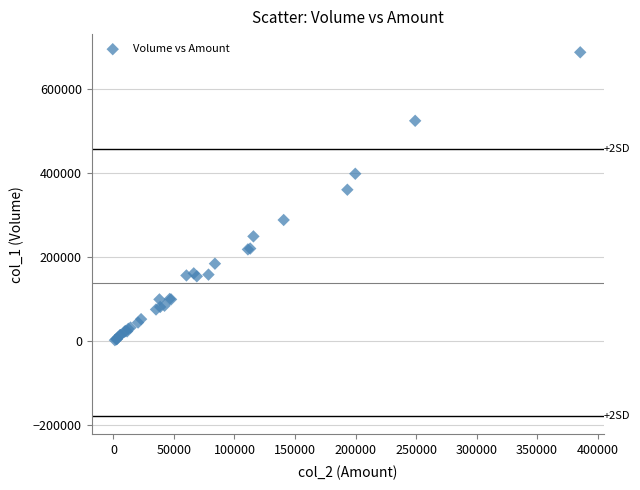

What Y value in the scatter plot is closest to 345500?

361000